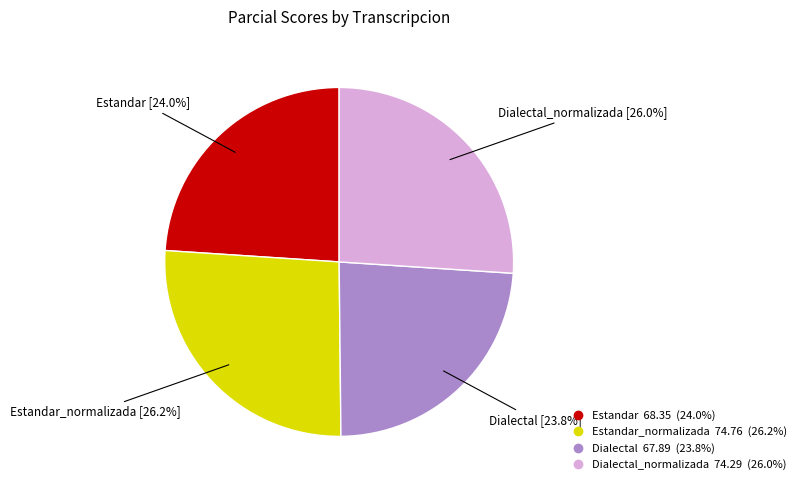

How many segments does this pie chart have?

4